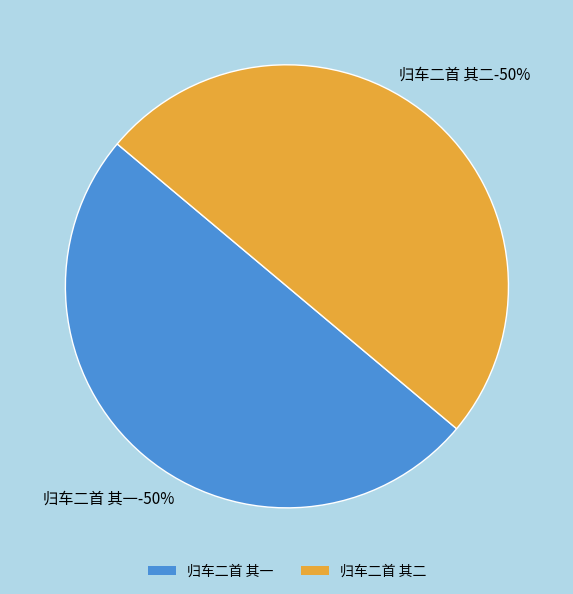

Which slice is the smallest?

归车二首 其一